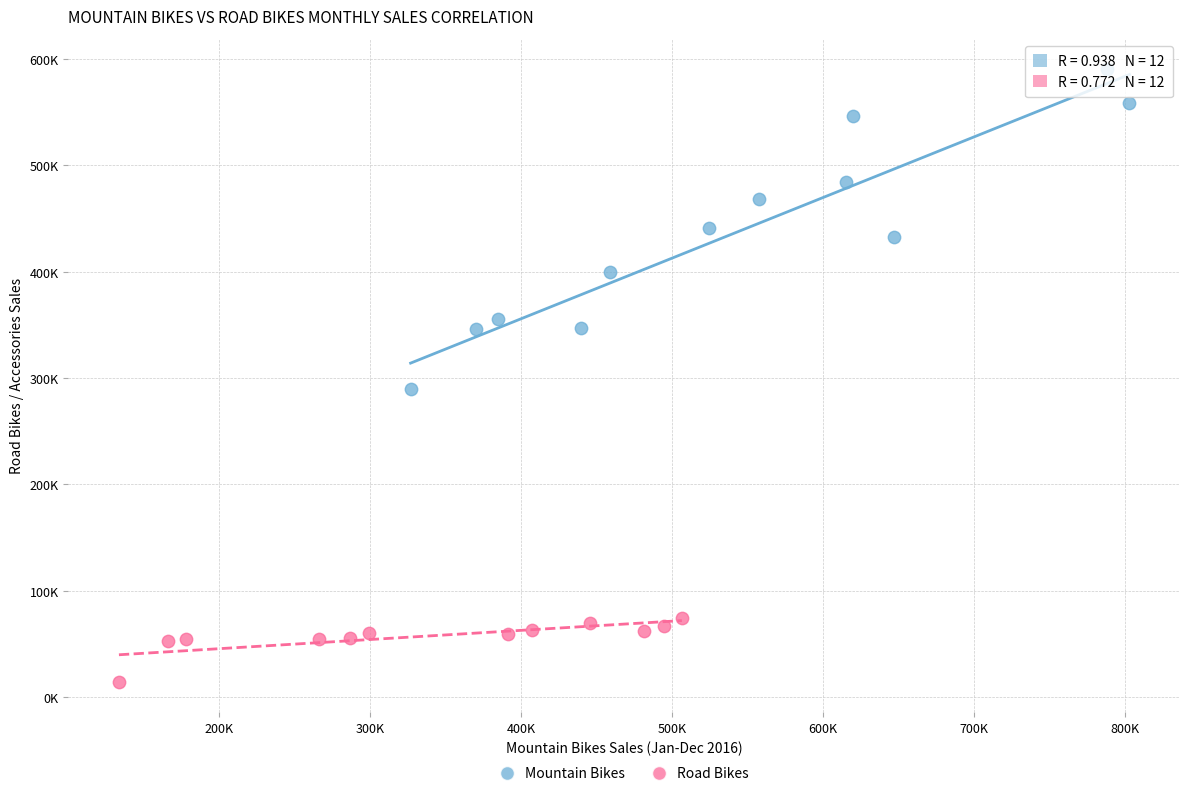

Which series contains the highest Y value?

Mountain Bikes